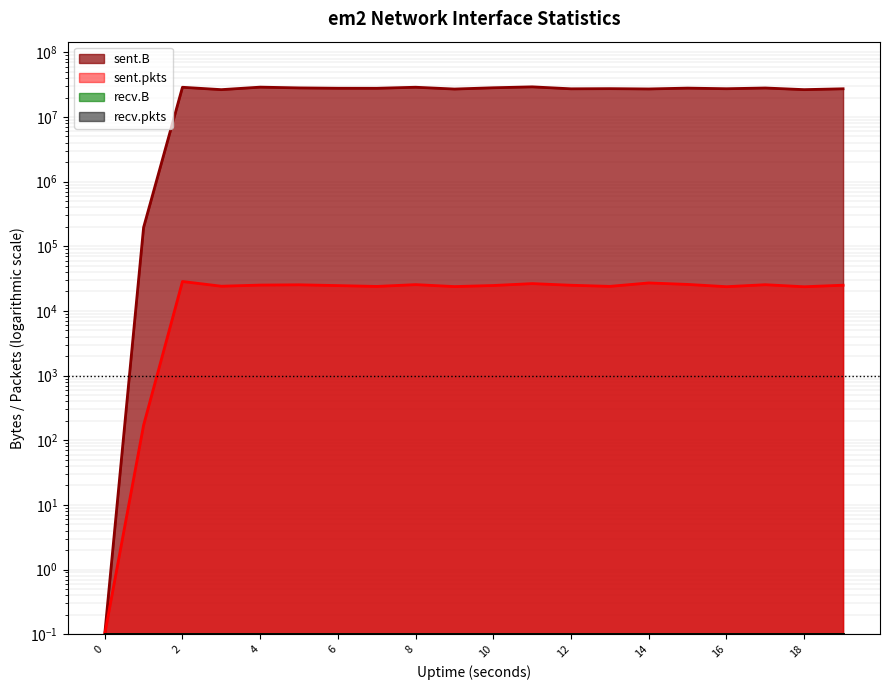

What is the value of the sent.B point at the 16th from the left?

27975017.0